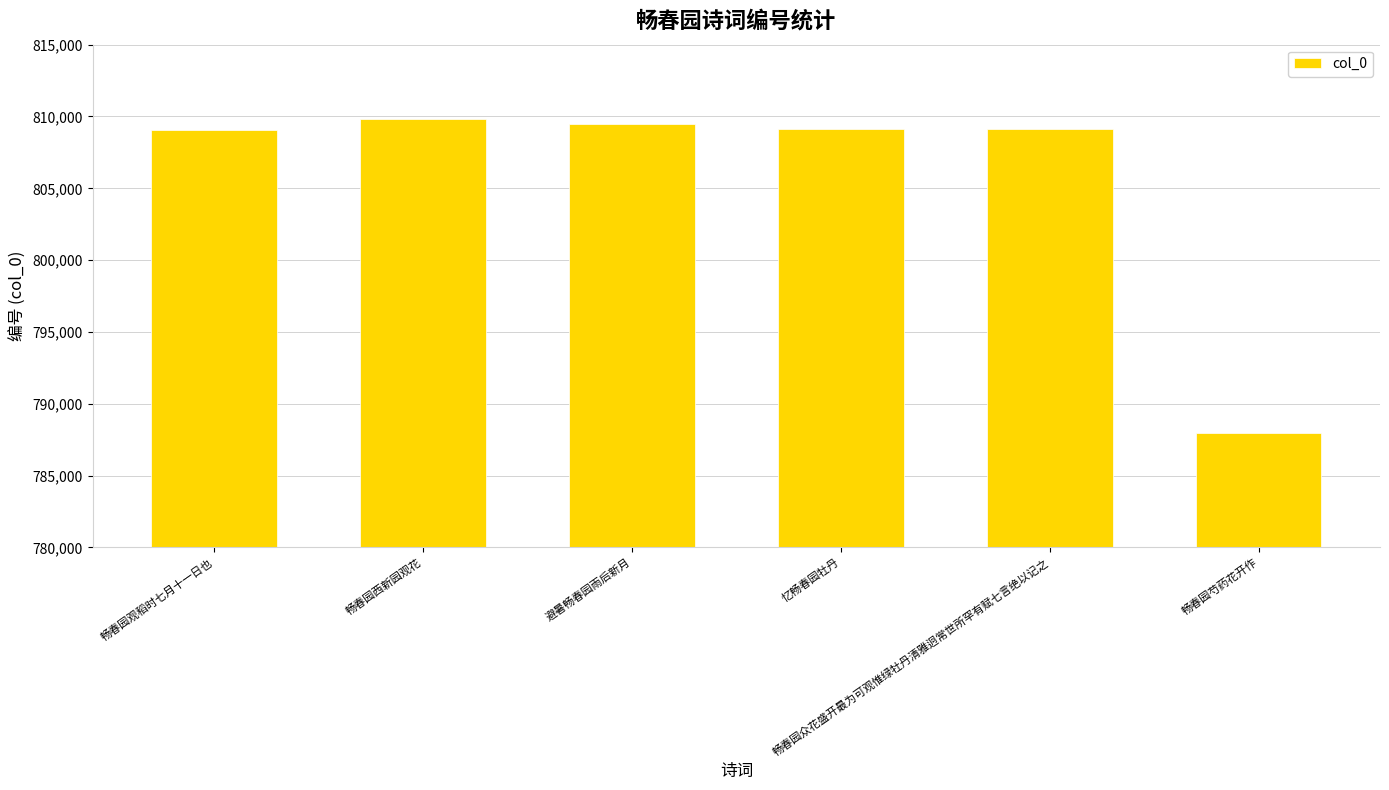

Are the bars grouped side by side (vs. stacked)?

No